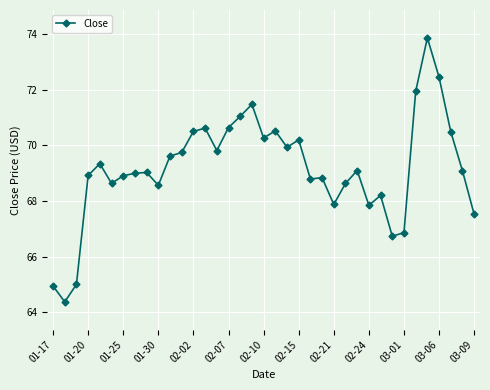

What is the difference between the maximum and minimum values?

9.5